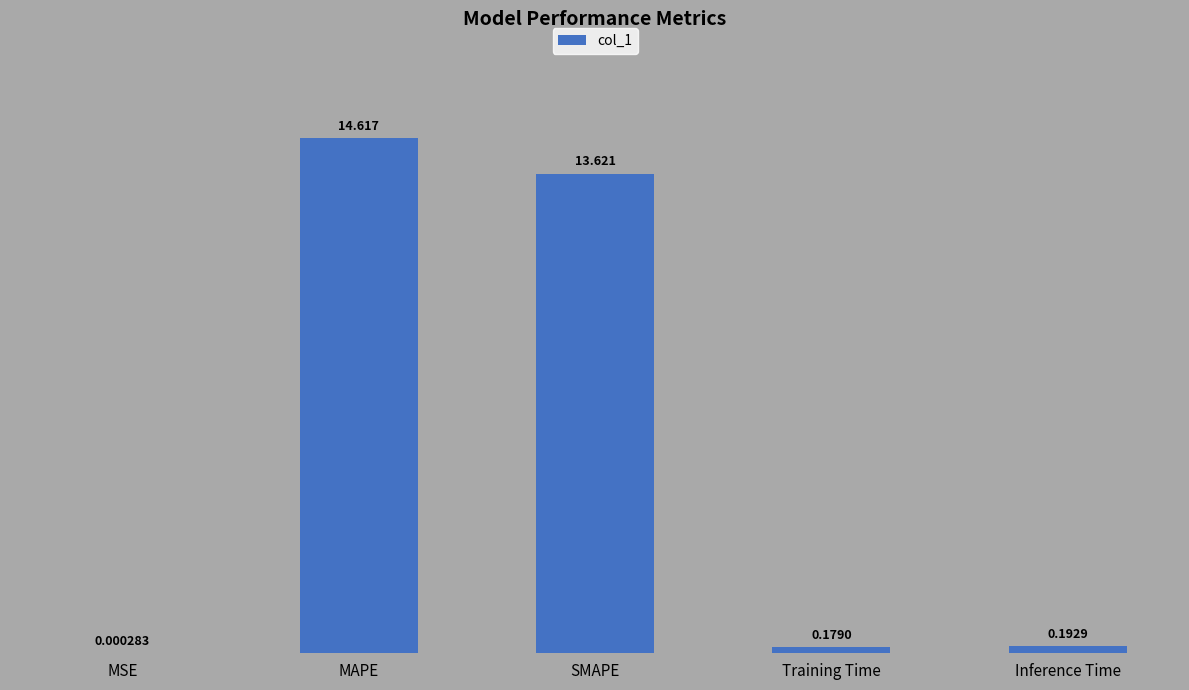

Between MSE and SMAPE, which is larger?

SMAPE